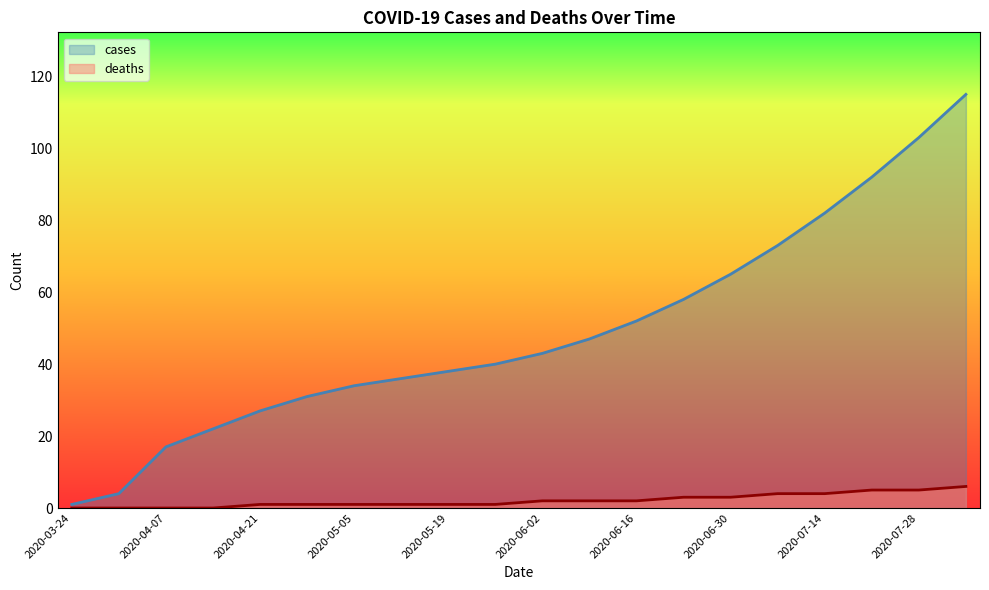

Is it true that deaths equals 6 at 2020-08-04?

True